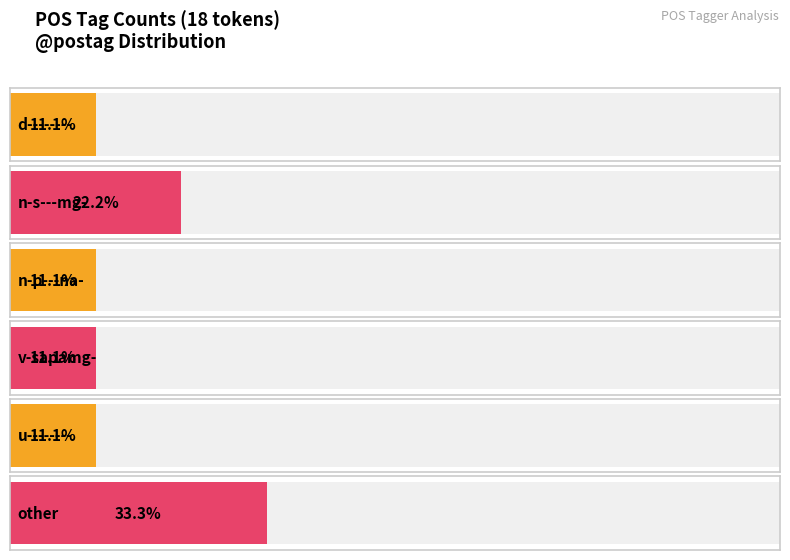

At which label is the value closest to 4?

n-s---mg-